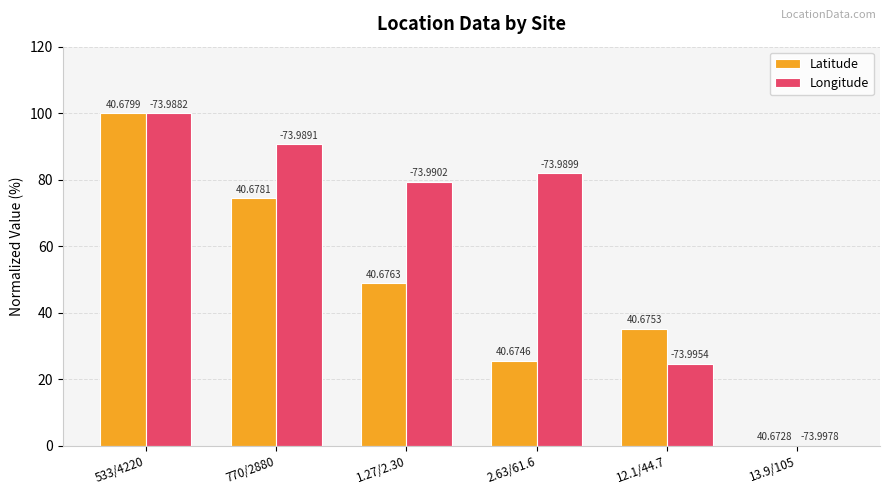

List the labels in order of Longitude value, smallest first.

13.9/105, 12.1/44.7, 1.27/2.30, 2.63/61.6, 770/2880, 533/4220